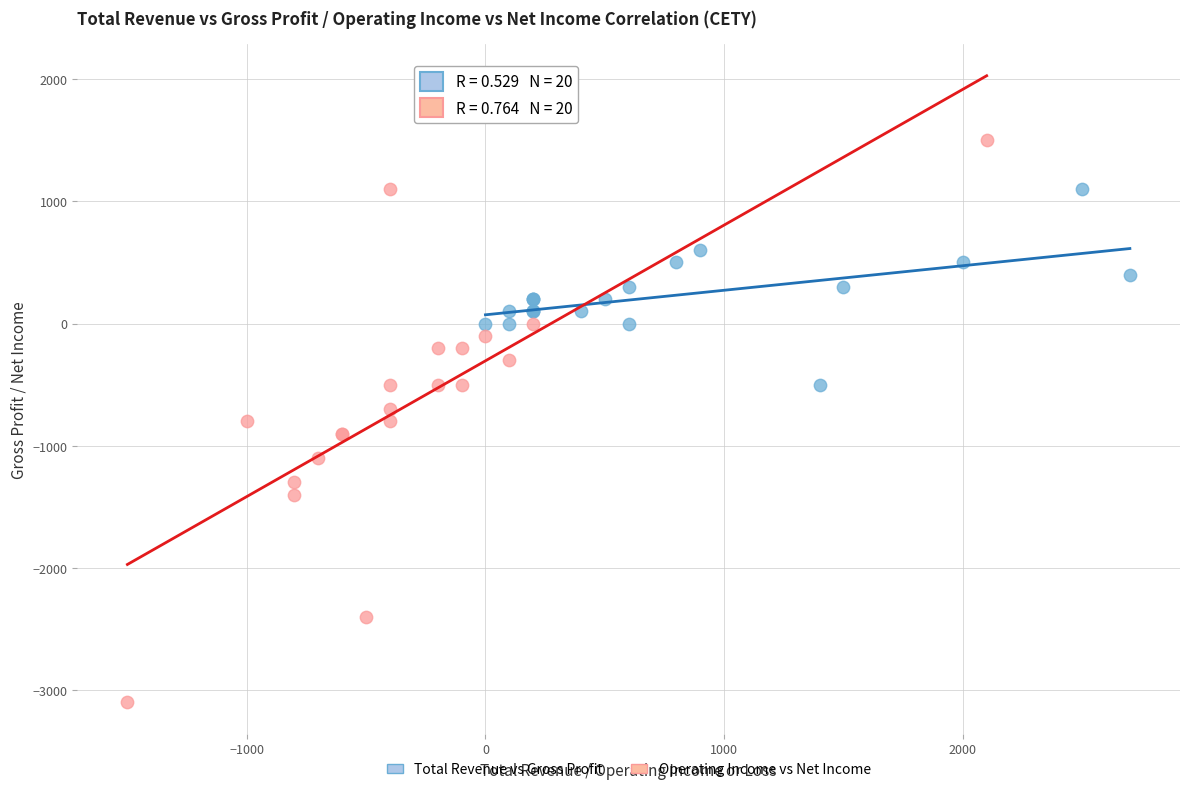

Which series reaches the minimum Y coordinate?

Operating Income vs Net Income